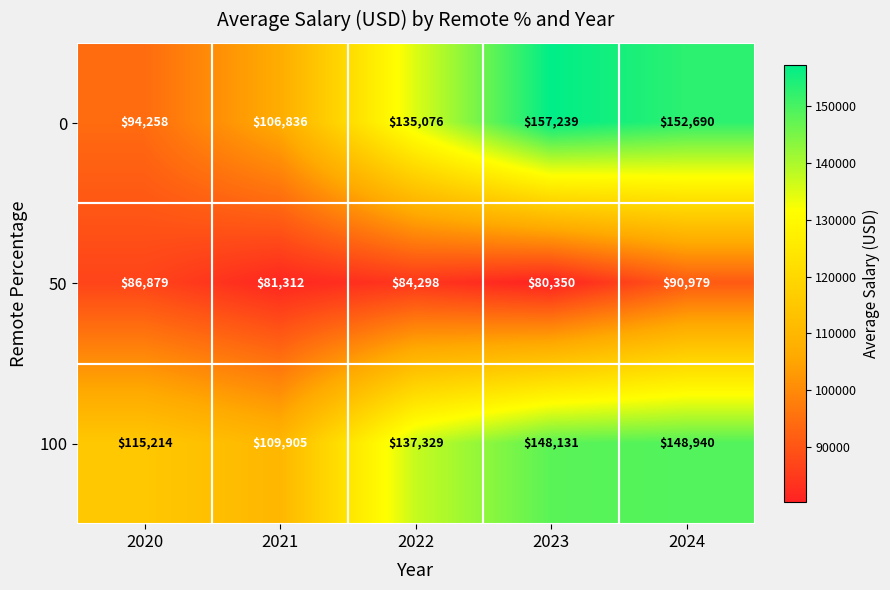

What is the difference between the highest and lowest values at 2022?

53031